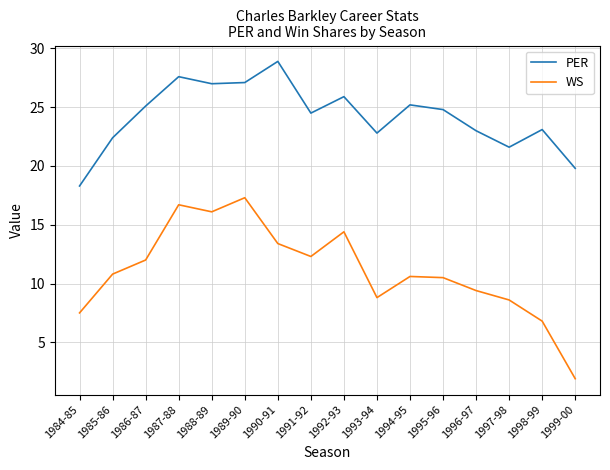

What is the spread (max minus min) of values at 1985-86?

11.6